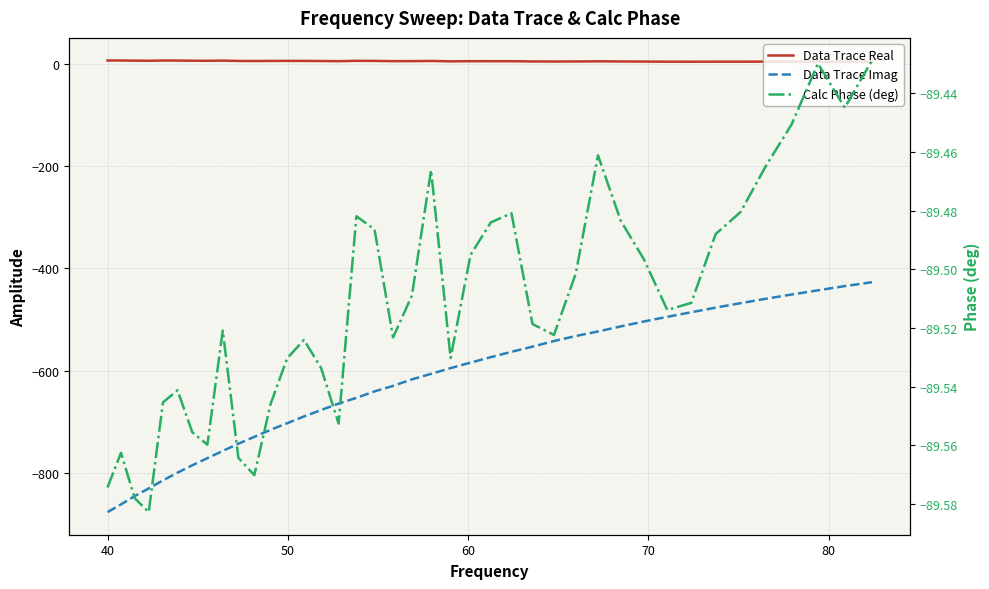

What is the difference between the maximum and minimum values in the Calc Phase (deg) series?

0.2